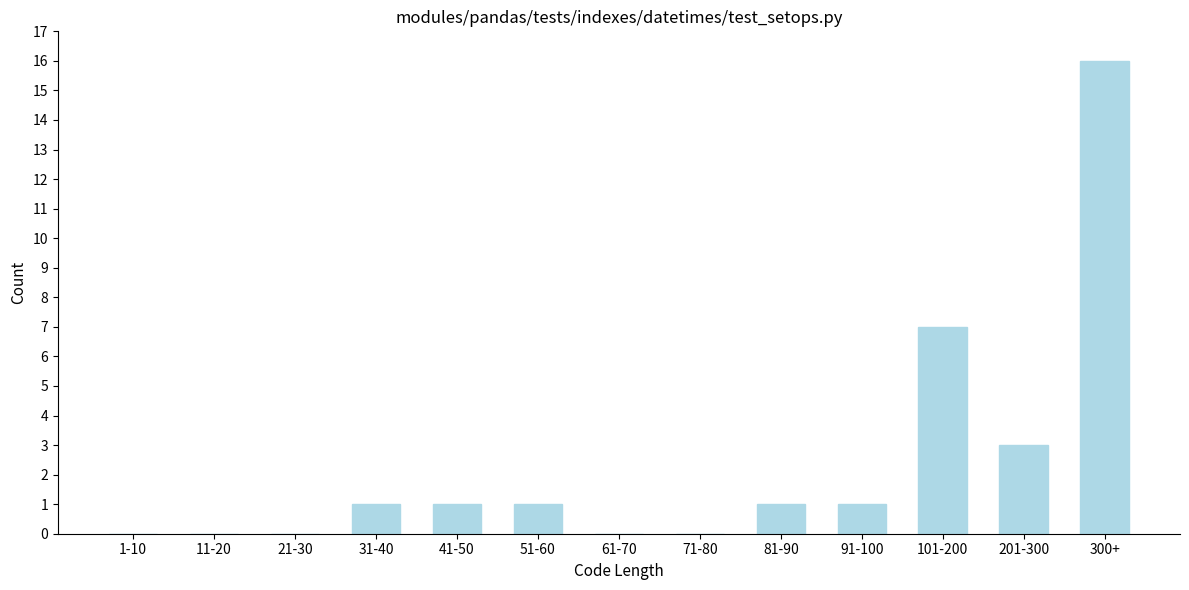

Reading right to left, extract all data points from this chart.

300+=16	201-300=3	101-200=7	91-100=1	81-90=1	71-80=0	61-70=0	51-60=1	41-50=1	31-40=1	21-30=0	11-20=0	1-10=0